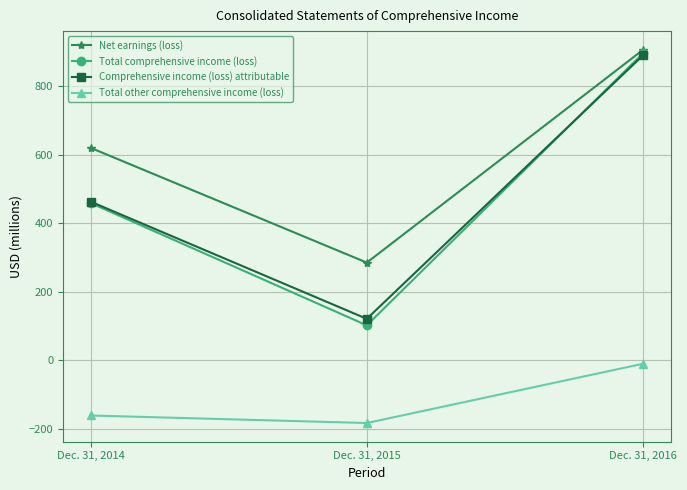

Reading left to right, extract all data points from this chart.

Net earnings (loss): Dec. 31, 2014=620	Dec. 31, 2015=285	Dec. 31, 2016=906
Total comprehensive income (loss): Dec. 31, 2014=459	Dec. 31, 2015=102	Dec. 31, 2016=896
Comprehensive income (loss) attributable: Dec. 31, 2014=463	Dec. 31, 2015=121	Dec. 31, 2016=890
Total other comprehensive income (loss): Dec. 31, 2014=-161	Dec. 31, 2015=-183	Dec. 31, 2016=-10